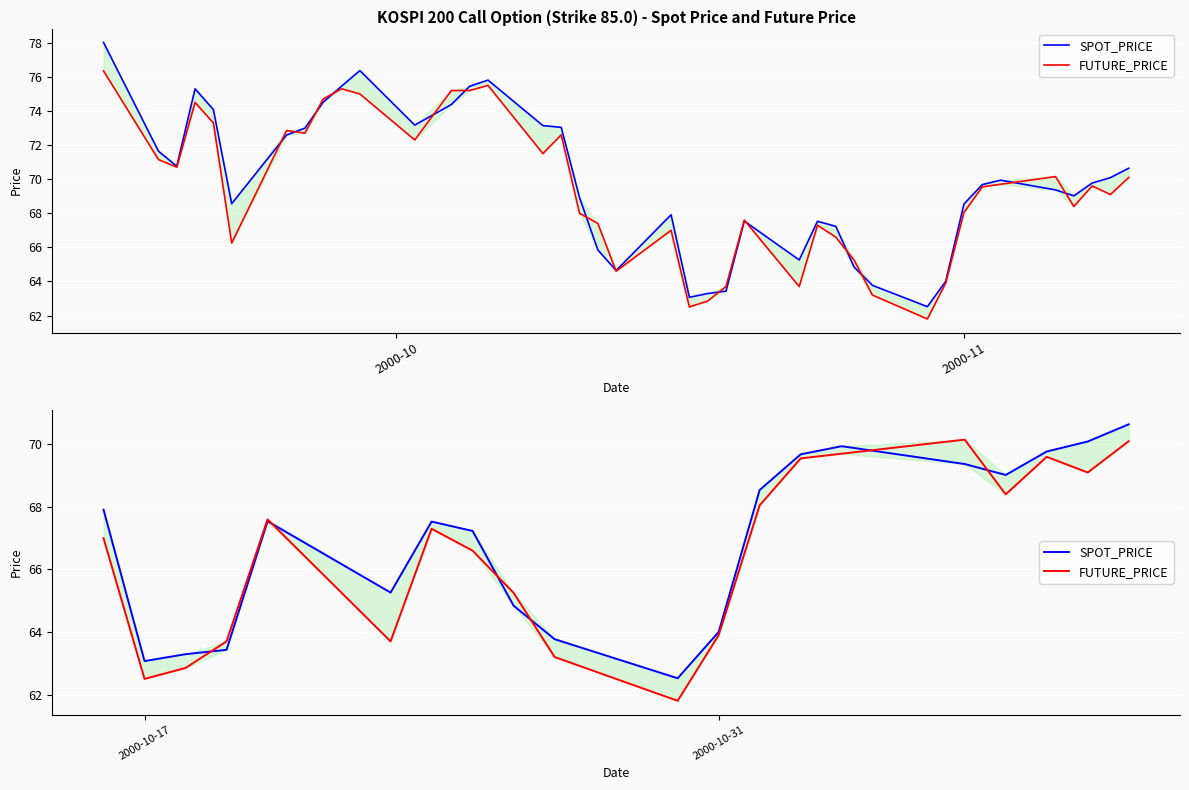

What are all the series names shown in the legend?

SPOT_PRICE, FUTURE_PRICE